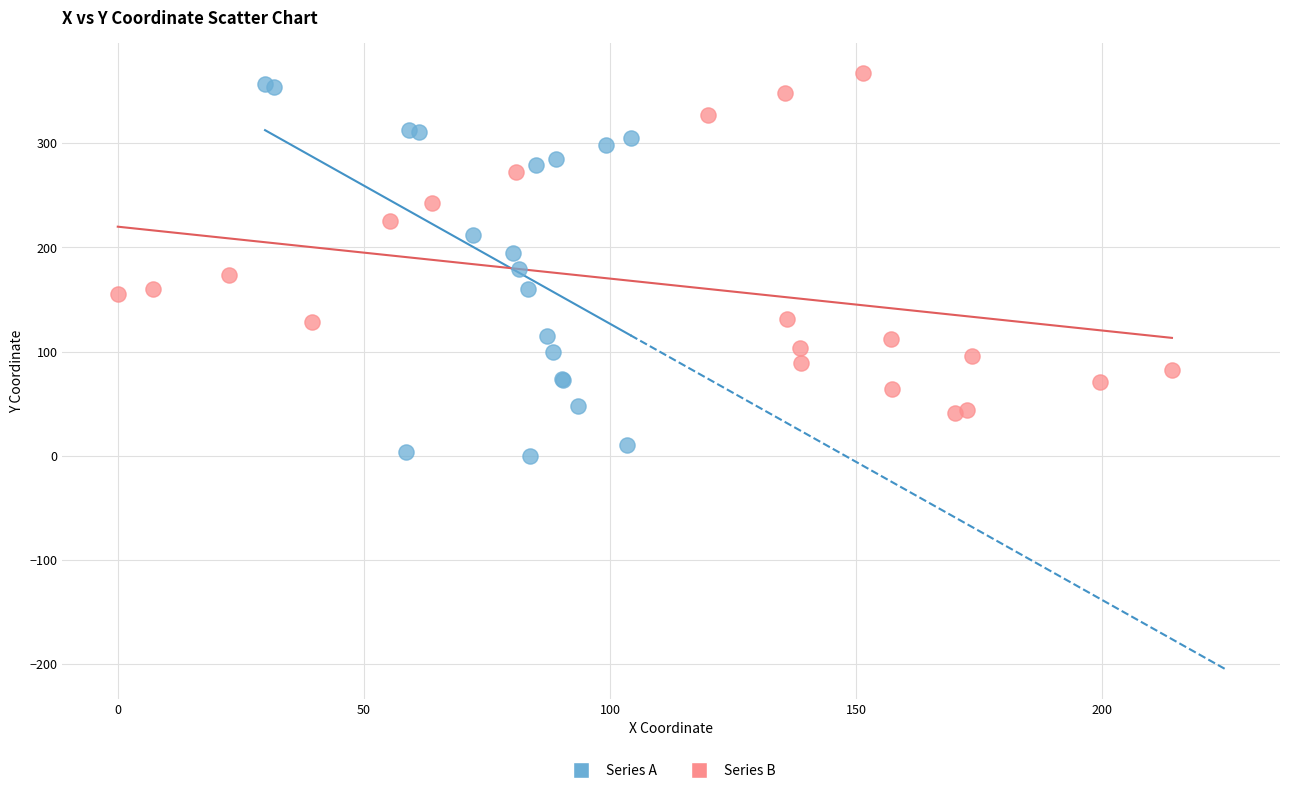

What are all the series names shown in the legend?

Series A, Series B